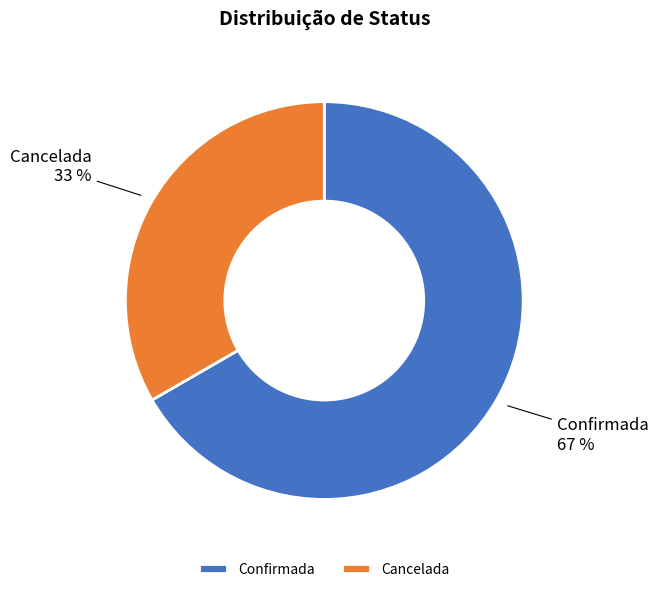

Does any single category account for the majority?

Yes